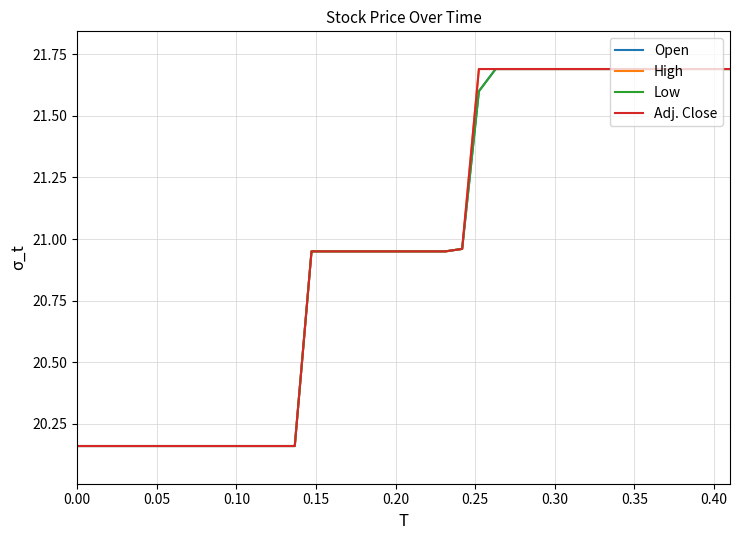

What is the sum of all Low values?

838.7